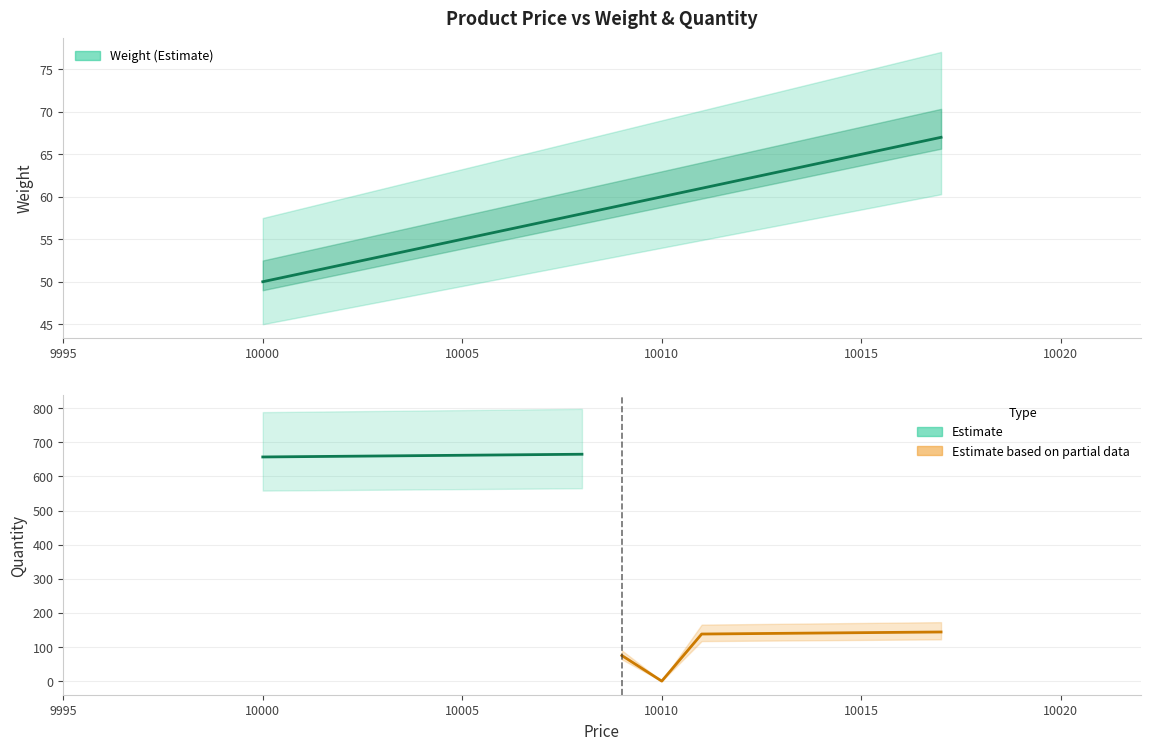

What is the change in value from 10013 to 10016?

+3